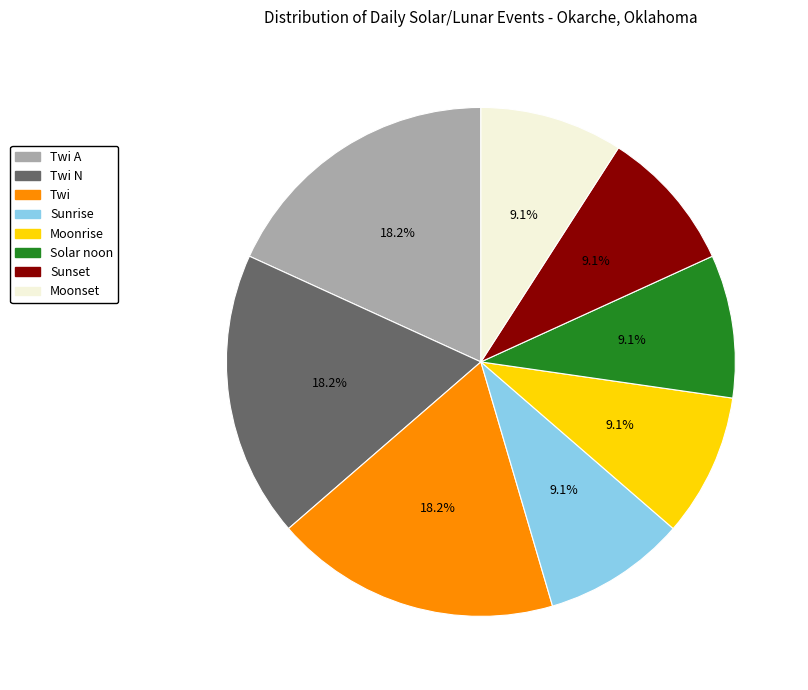

Combined, what portion of the pie is Sunrise and Sunset?

18.2%